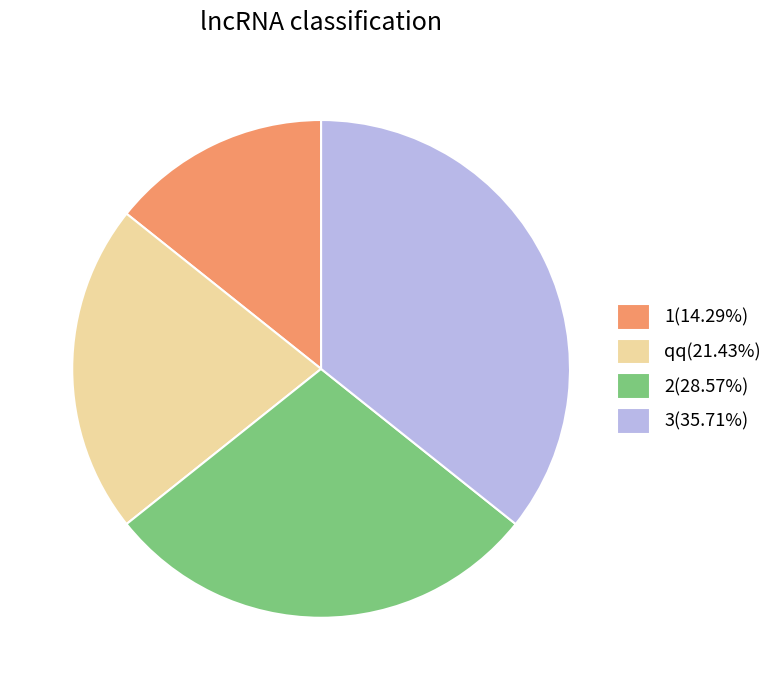

What is the ratio of the value at 3(35.71%) to the value at 1(14.29%)?

2.5